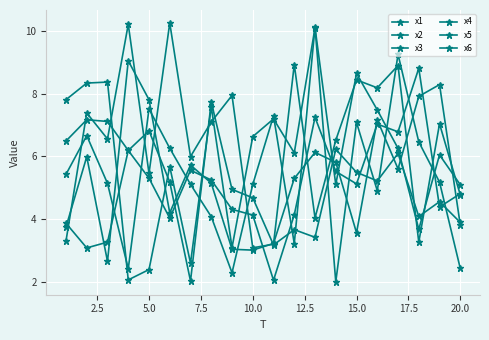

How many values in the x1 series exceed 5?

12